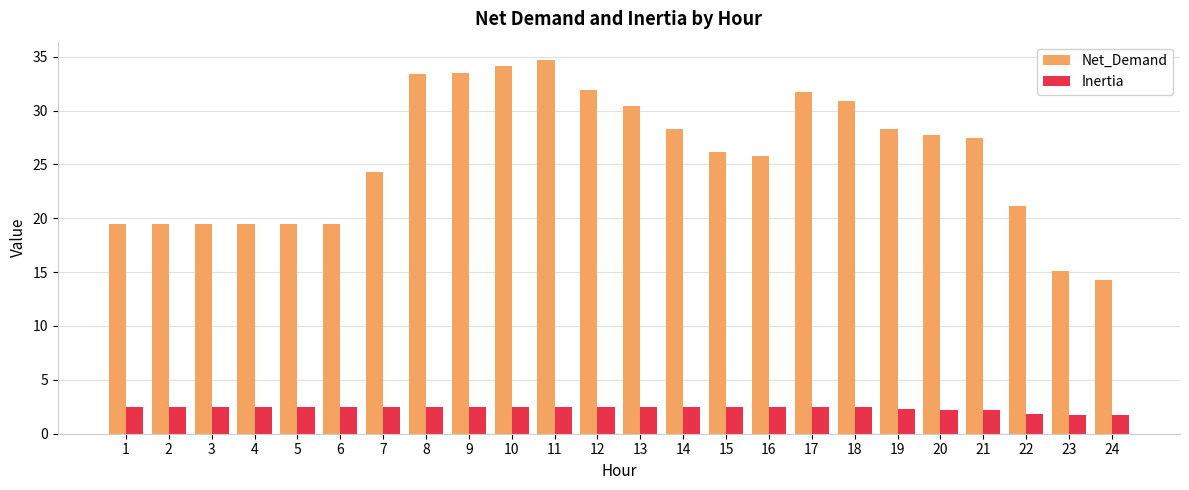

At 20, list the series in order from smallest to largest.

Inertia, Net_Demand